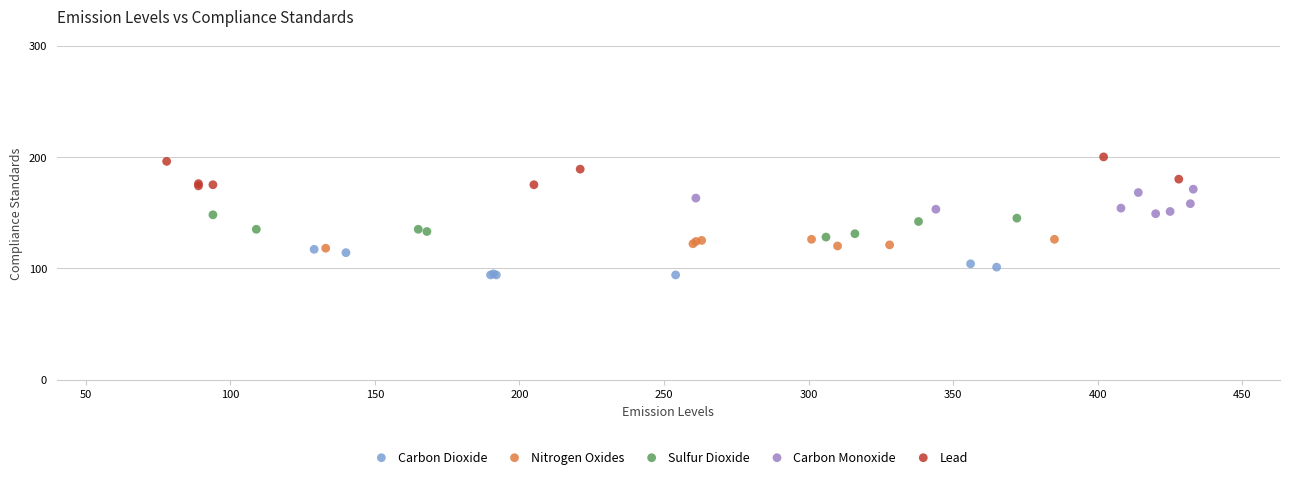

What are all the series names shown in the legend?

Carbon Dioxide, Nitrogen Oxides, Sulfur Dioxide, Carbon Monoxide, Lead